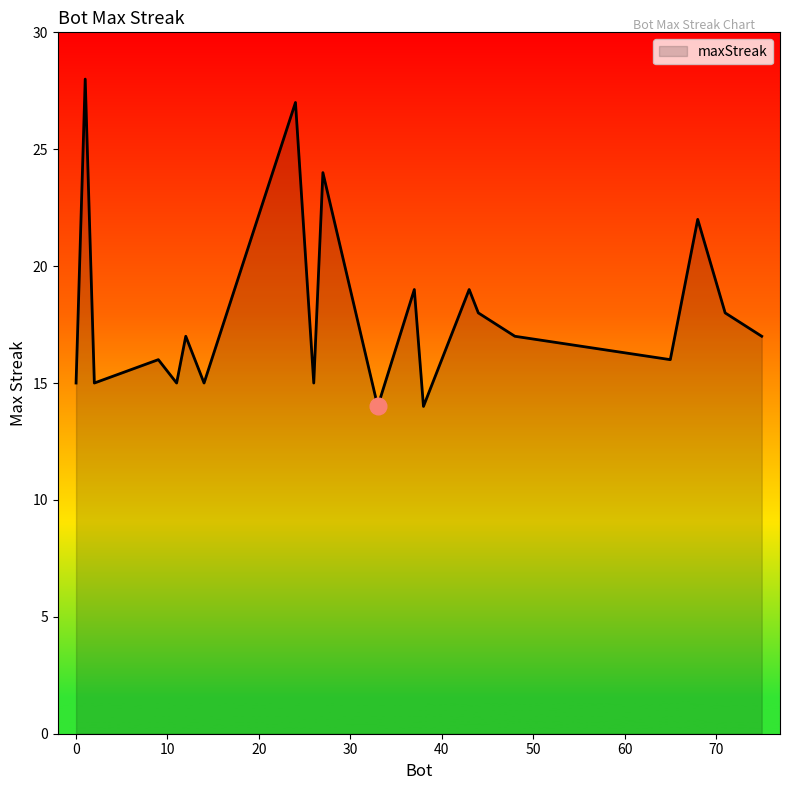

What is the sum of all values?

361